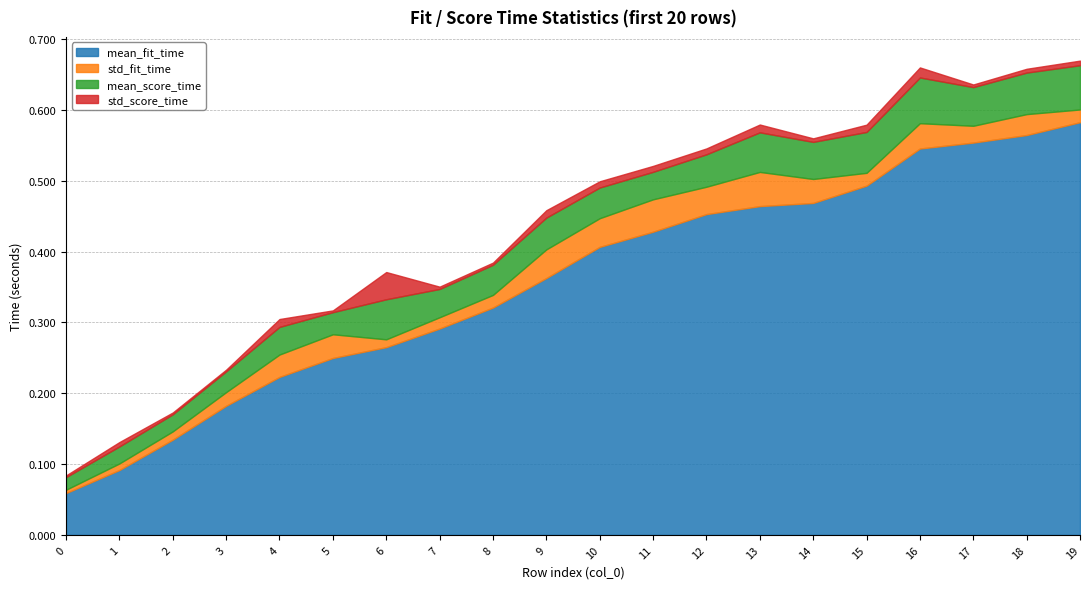

True or false: mean_fit_time and std_fit_time intersect in this chart.

False